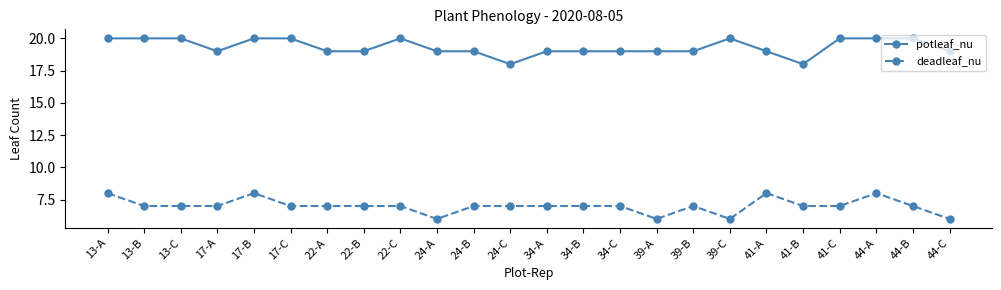

Rank the series by their maximum value, from lowest to highest.

deadleaf_nu, potleaf_nu